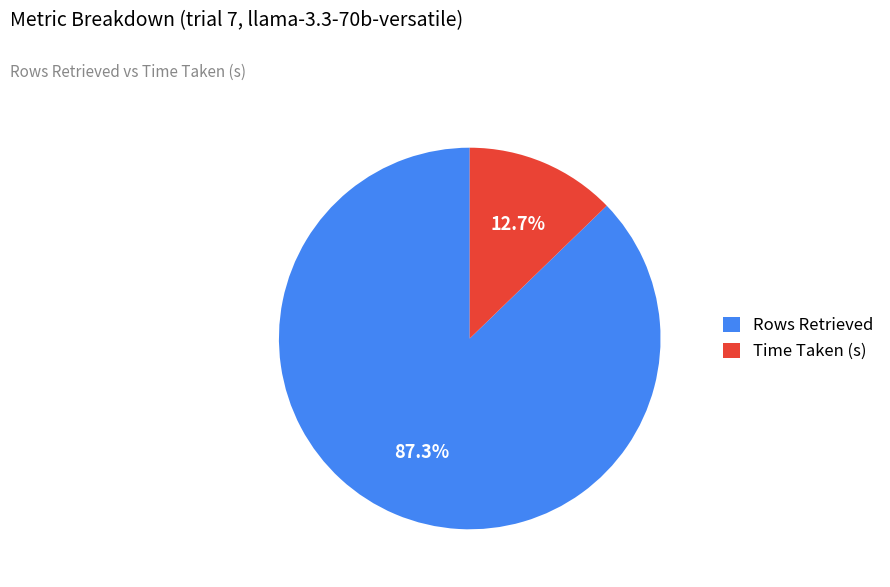

To the nearest percent, what percentage of the pie is Rows Retrieved?

87%